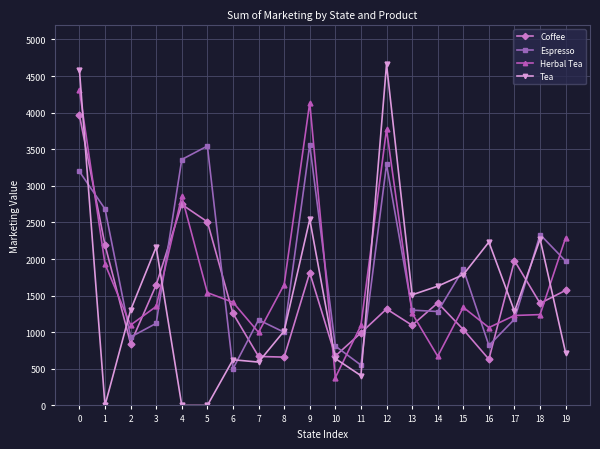

What is the sum of all Espresso values?

36475